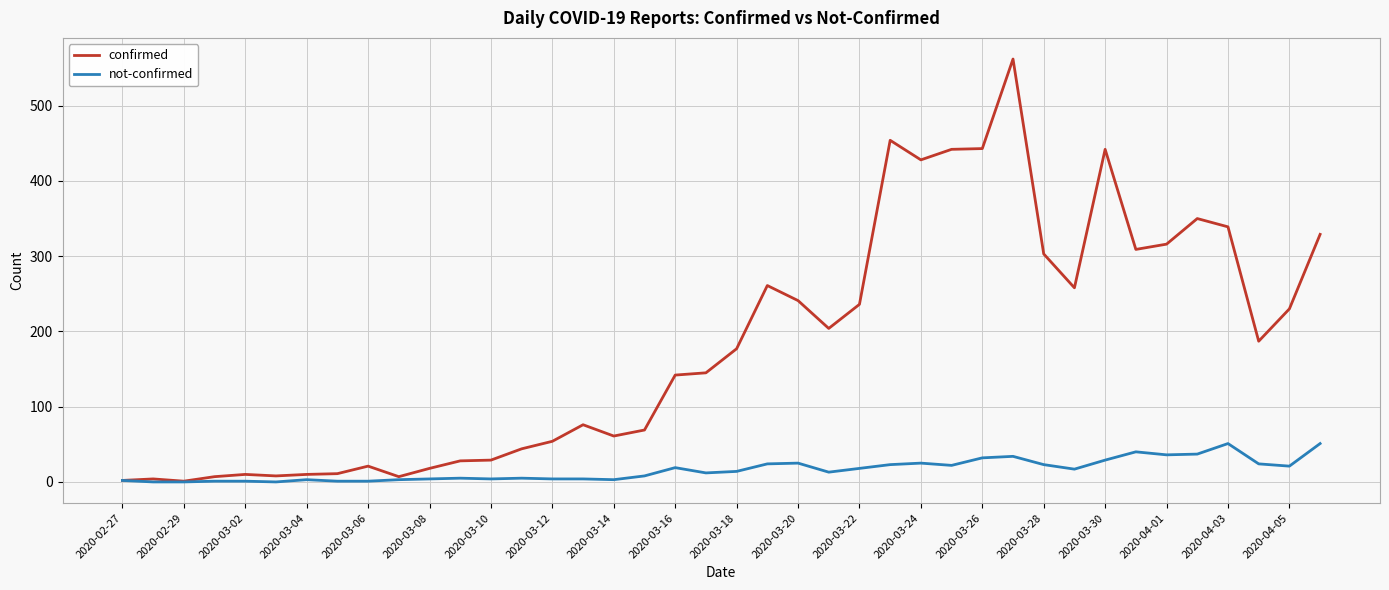

Does the chart have visible grid lines?

Yes